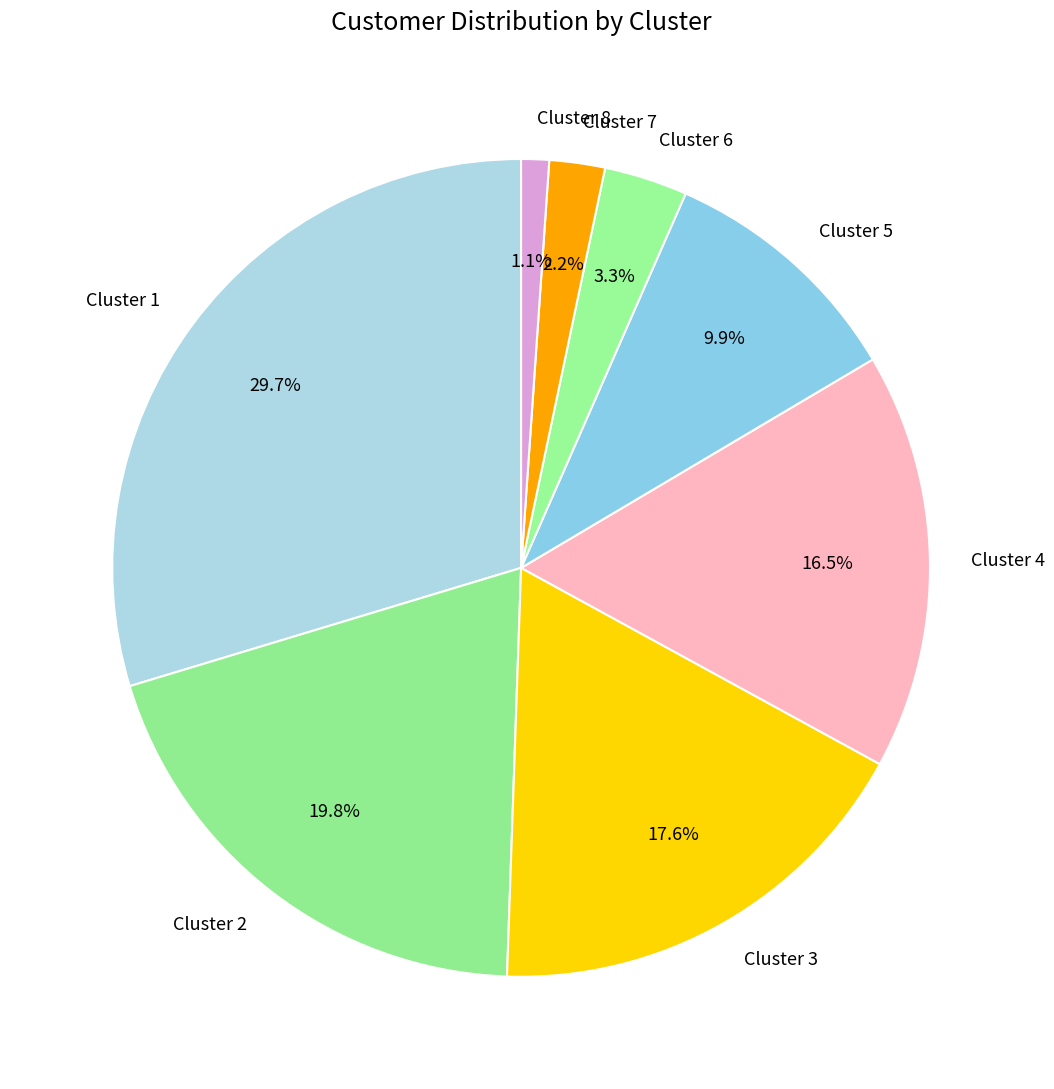

To the nearest percent, what is the difference between the largest and smallest slice percentages?

29%